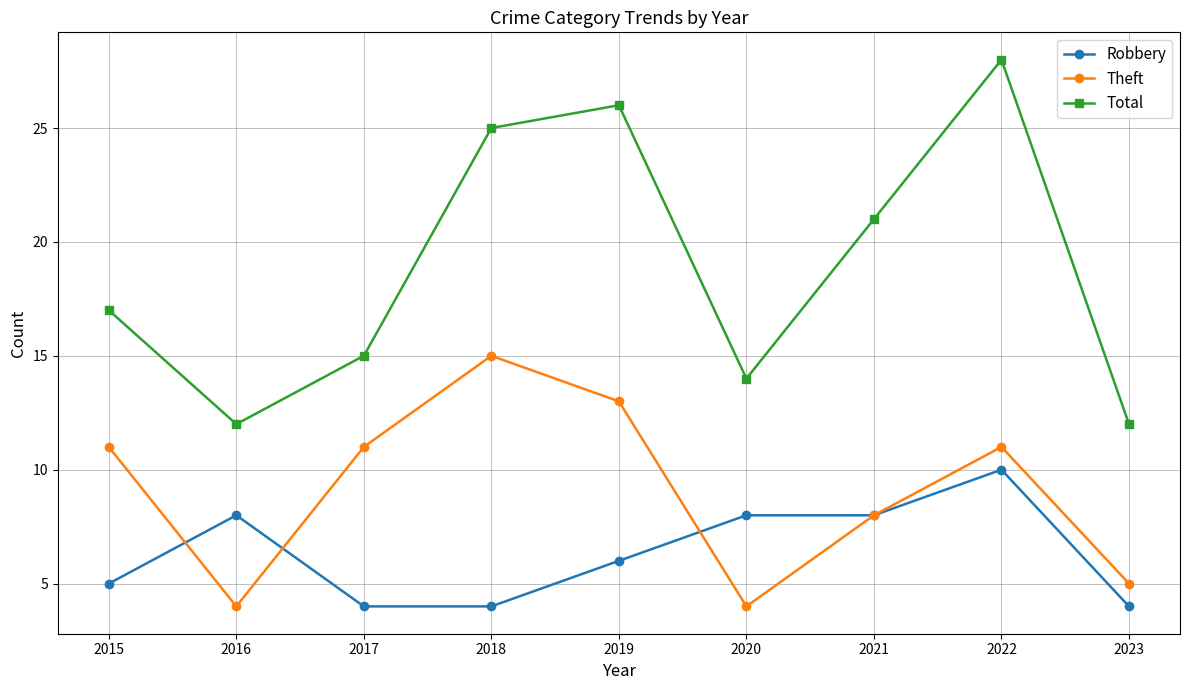

Reading left to right, what are all the values shown in this chart?

Robbery: 5	8	4	4	6	8	8	10	4
Theft: 11	4	11	15	13	4	8	11	5
Total: 17	12	15	25	26	14	21	28	12